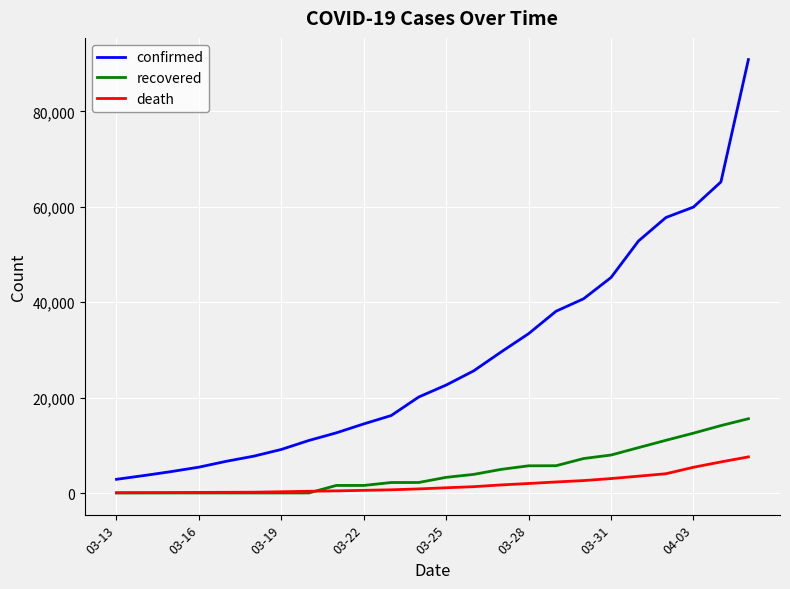

List the series in order of their peak value, lowest first.

death, recovered, confirmed